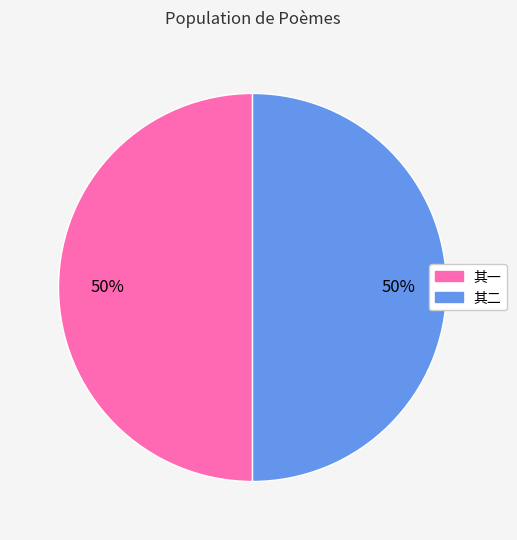

To the nearest percent, what is the average slice percentage?

50%